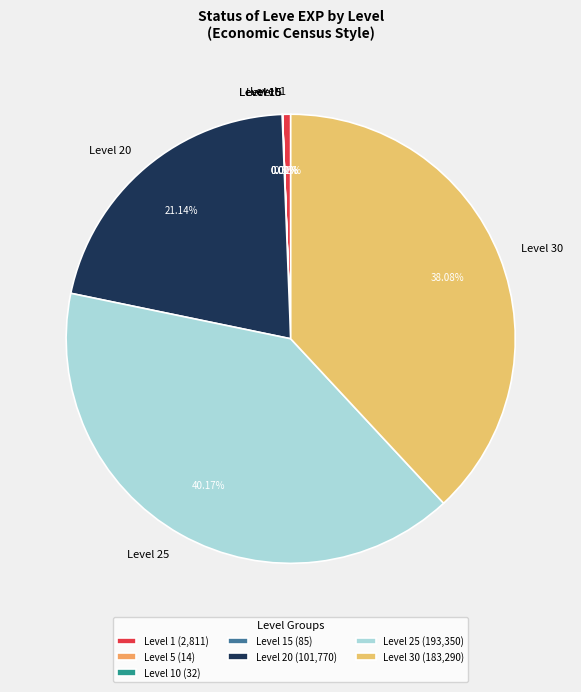

The Level 30 slice represents 29% of the pie. True or false?

False